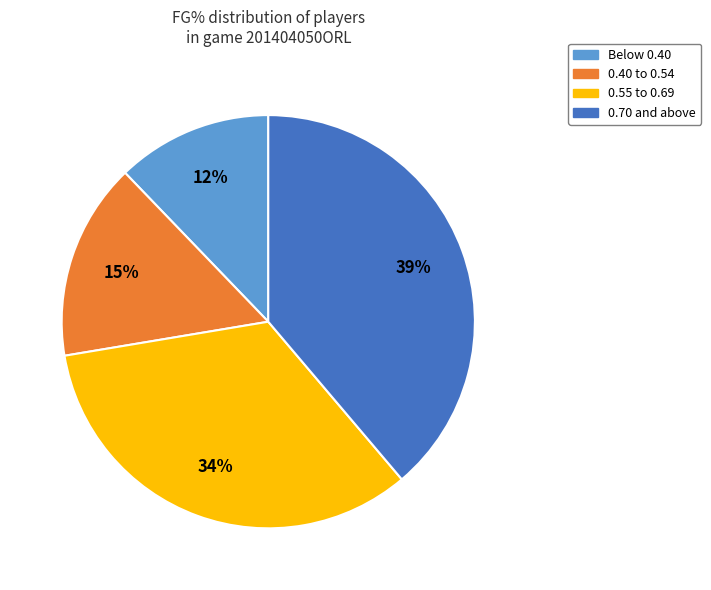

To the nearest percent, what is the difference between the largest and smallest slice percentages?

27%